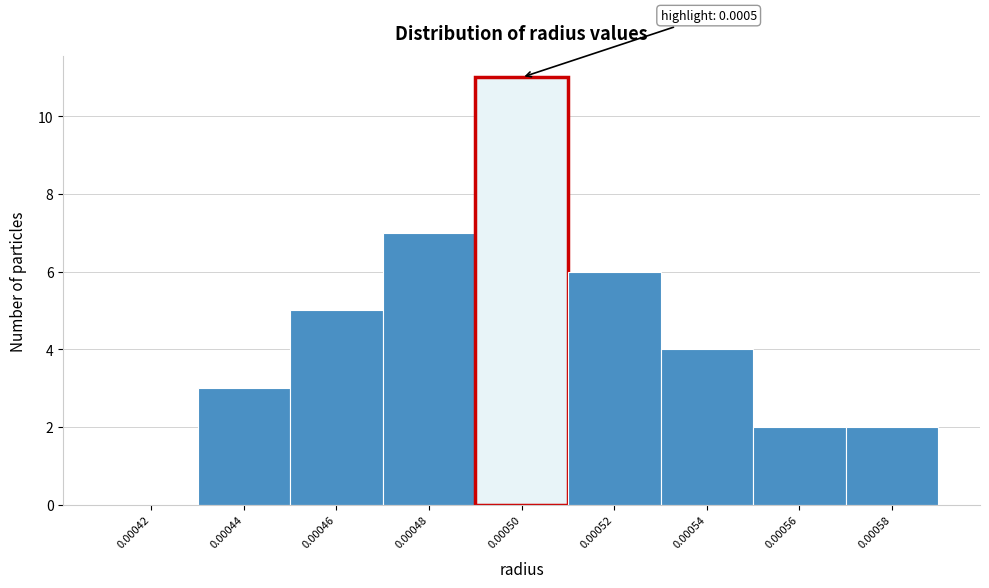

Reading left to right, list all the values displayed in this chart.

0.00042=0	0.00044=3	0.00046=5	0.00048=7	0.00050=11	0.00052=6	0.00054=4	0.00056=2	0.00058=2